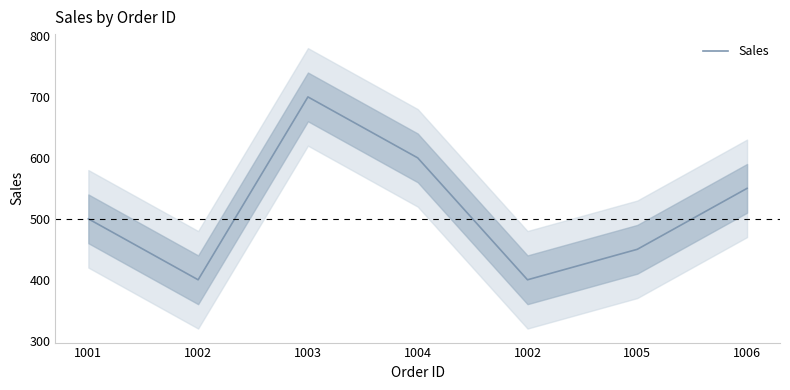

What is the smallest value displayed?

400